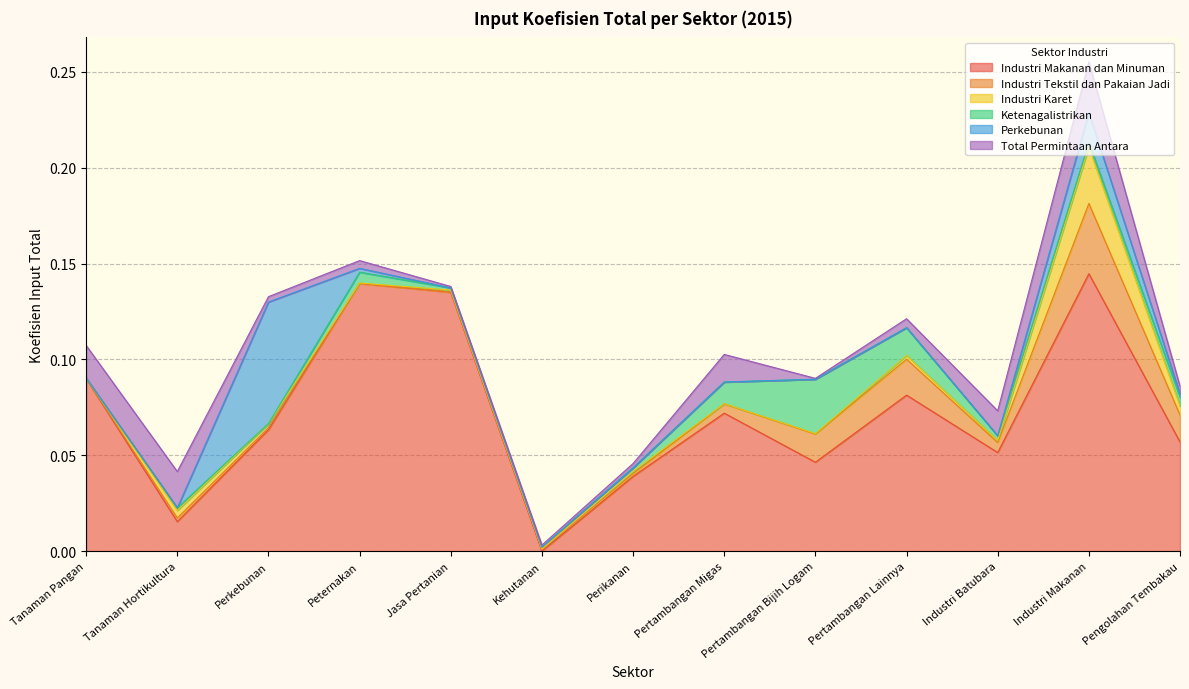

How many lines are shown in the chart?

6